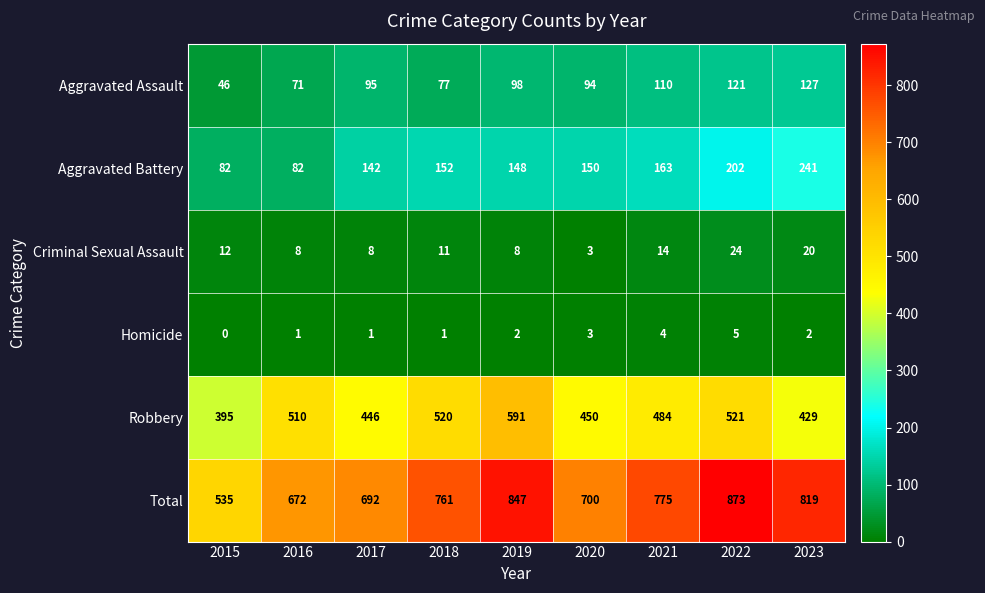

The value of Total at 2021 is 775. True or false?

True